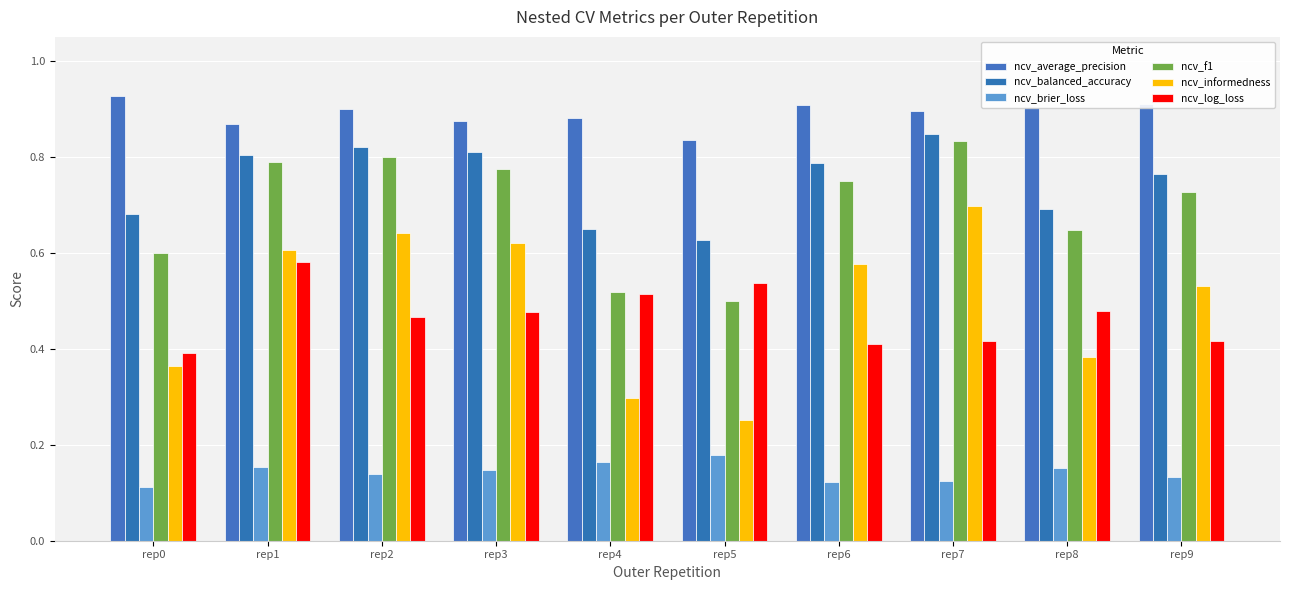

How many groups of bars are there?

10